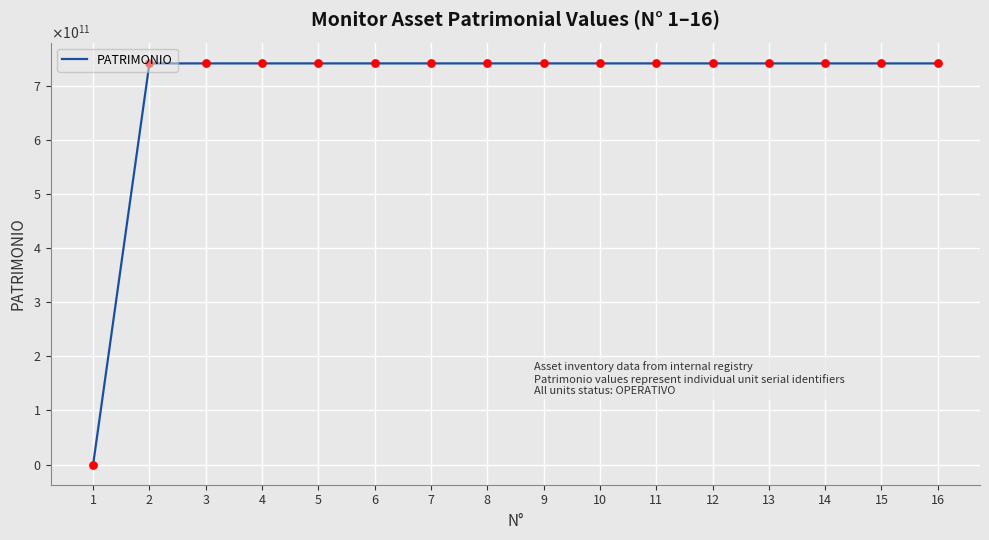

What is the ratio of the value at 6 to the value at 11?

1.0